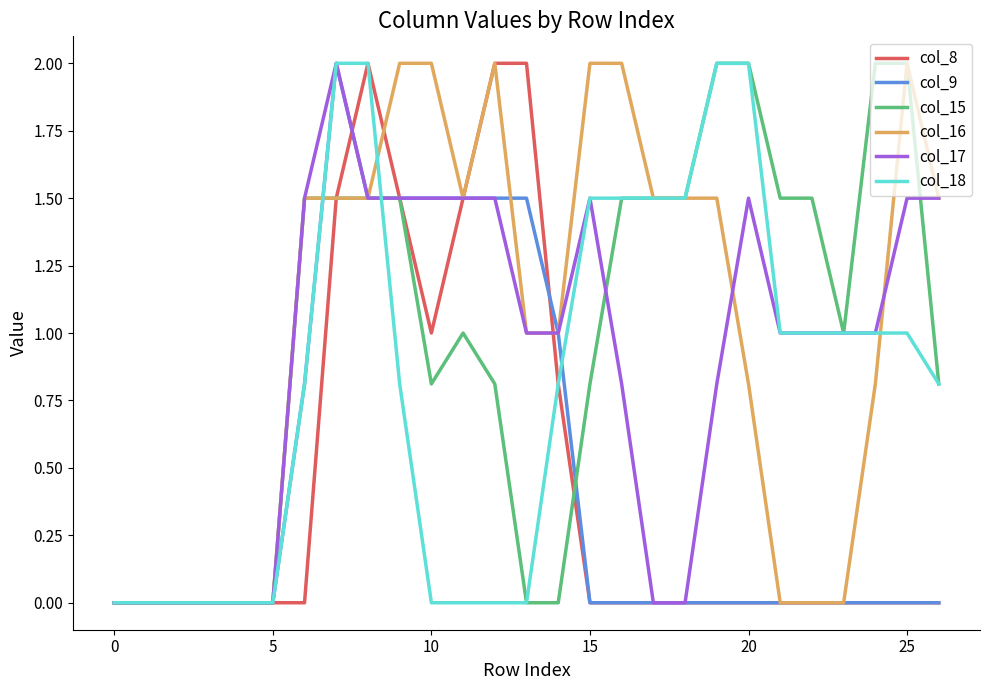

What are all the series names shown in the legend?

col_8, col_9, col_15, col_16, col_17, col_18